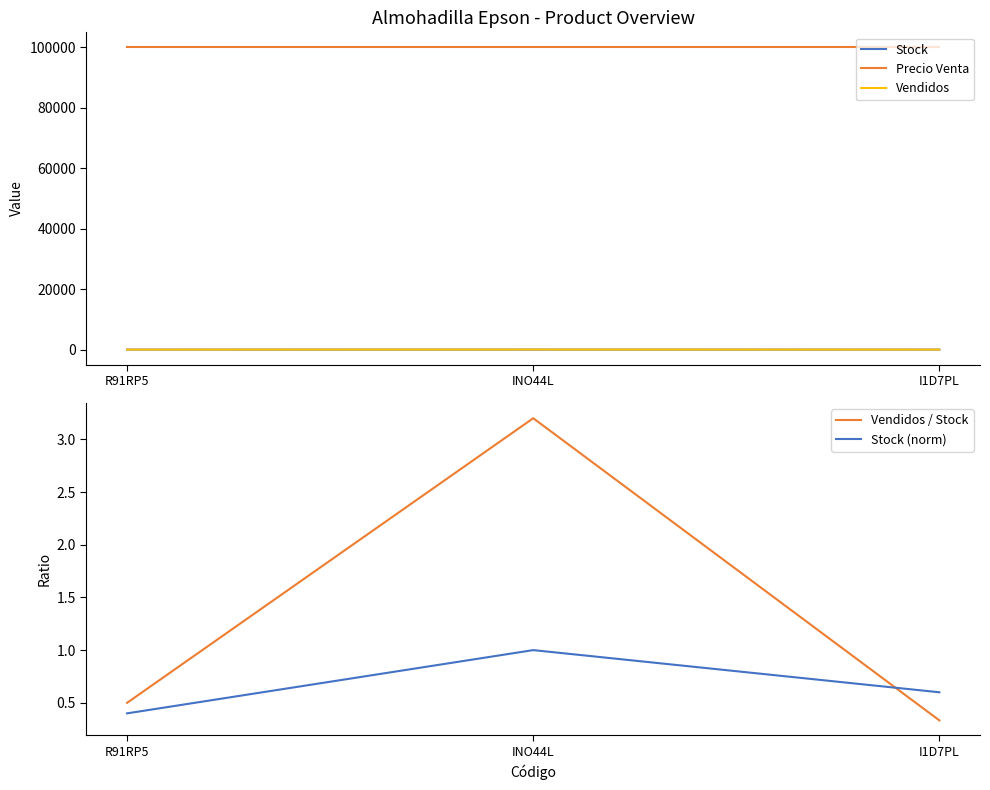

Is this an area chart (filled region under the line)?

No